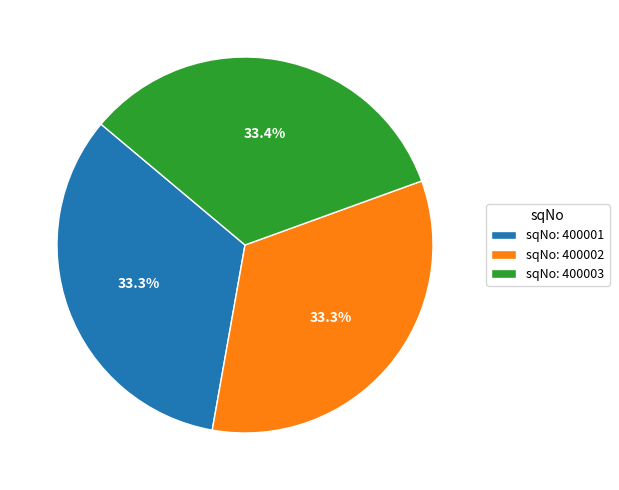

Does any single category account for the majority?

No